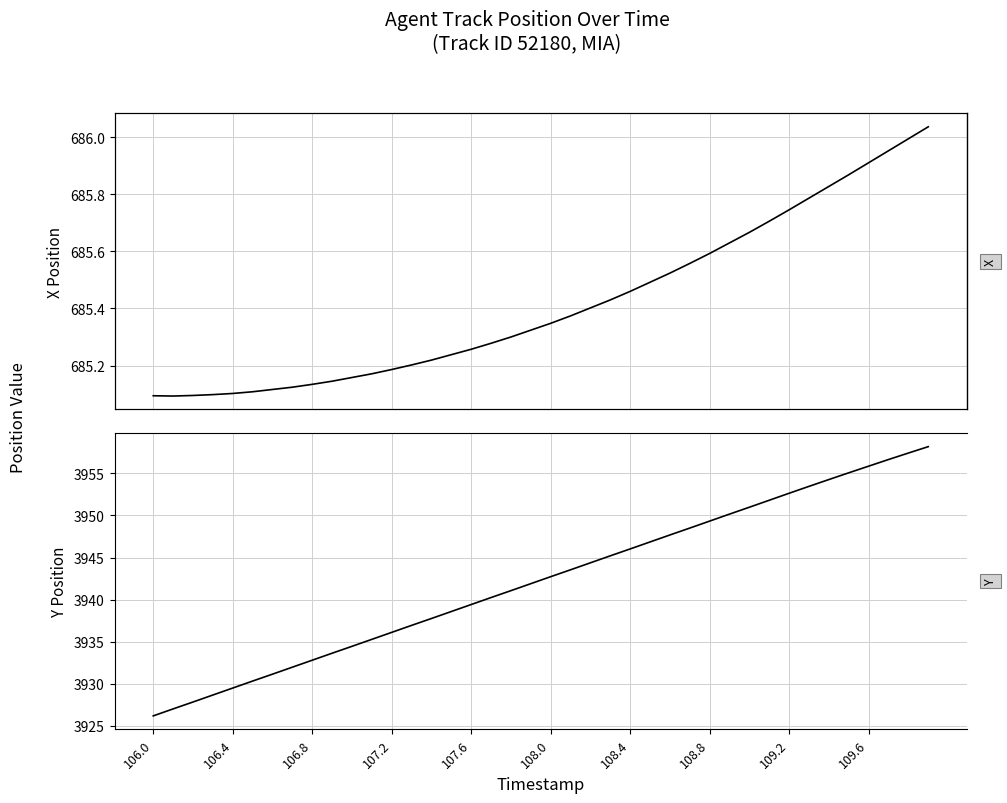

What is the label of the 29th point from the left?

108.8